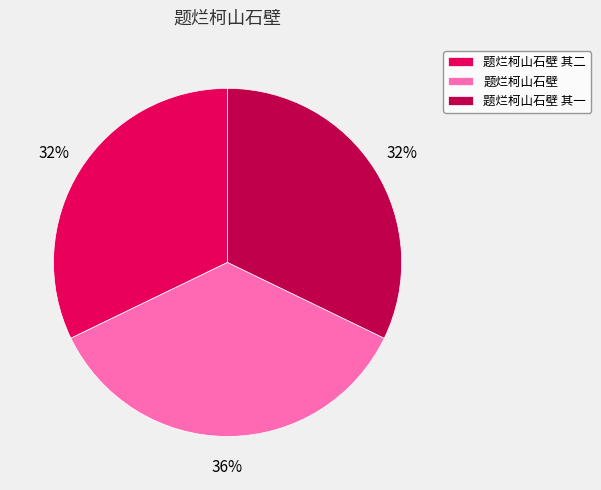

To the nearest percent, what portion does 题烂柯山石壁 其二 represent?

32%